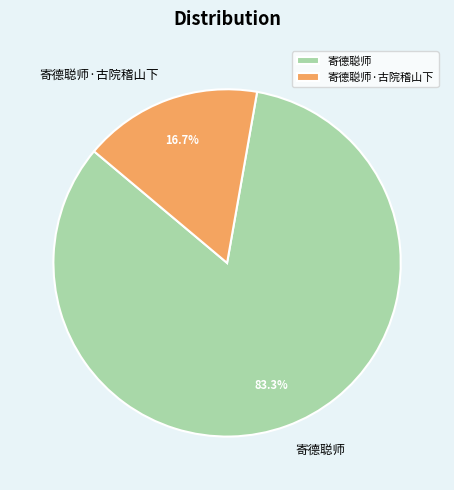

Which category has the smallest portion of the pie?

寄德聪师·古院稽山下